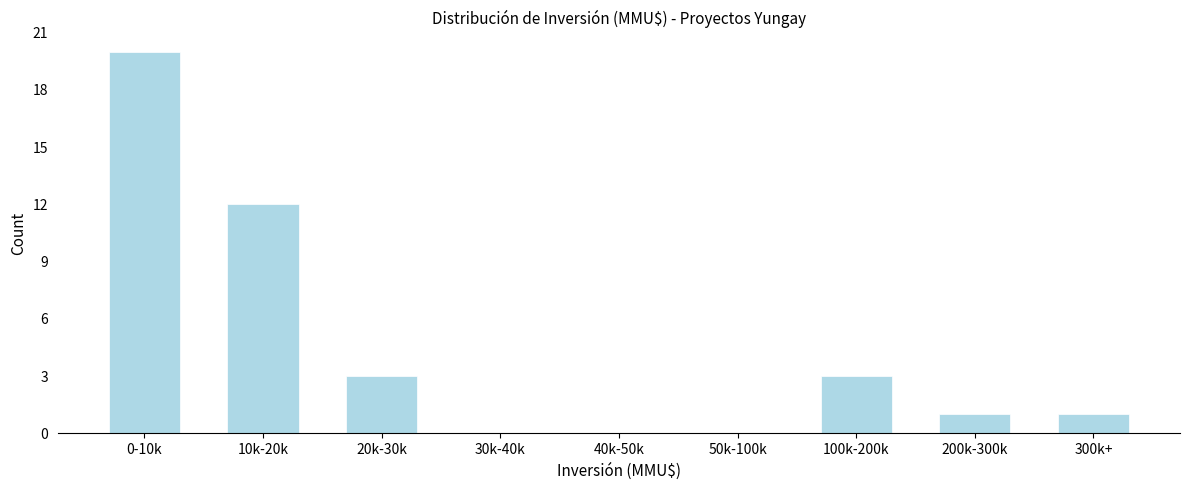

Reading left to right, what are all the values shown in this chart?

0-10k=20	10k-20k=12	20k-30k=3	30k-40k=0	40k-50k=0	50k-100k=0	100k-200k=3	200k-300k=1	300k+=1